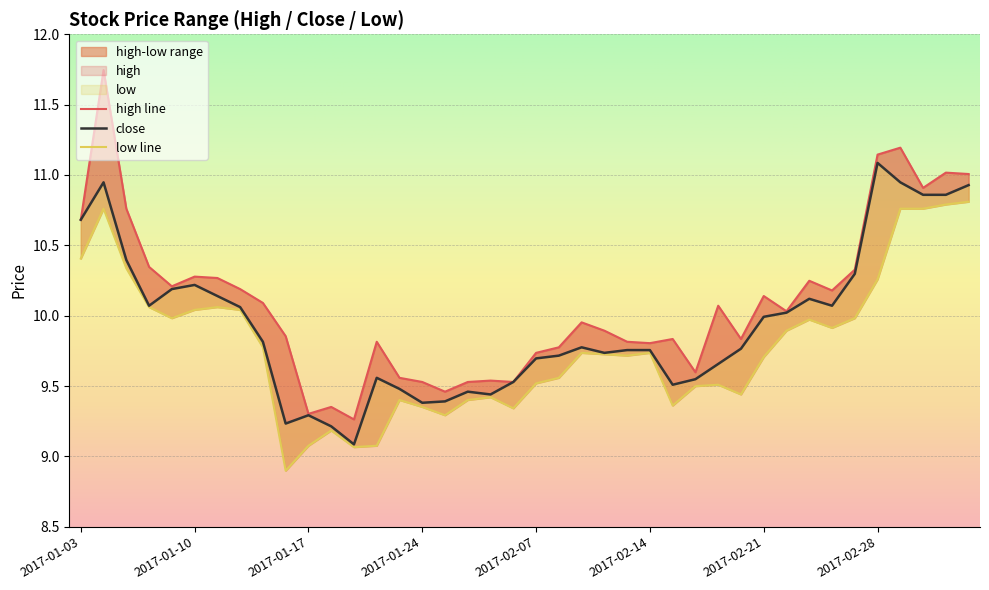

At how many categories does at least one series exceed 11?

5